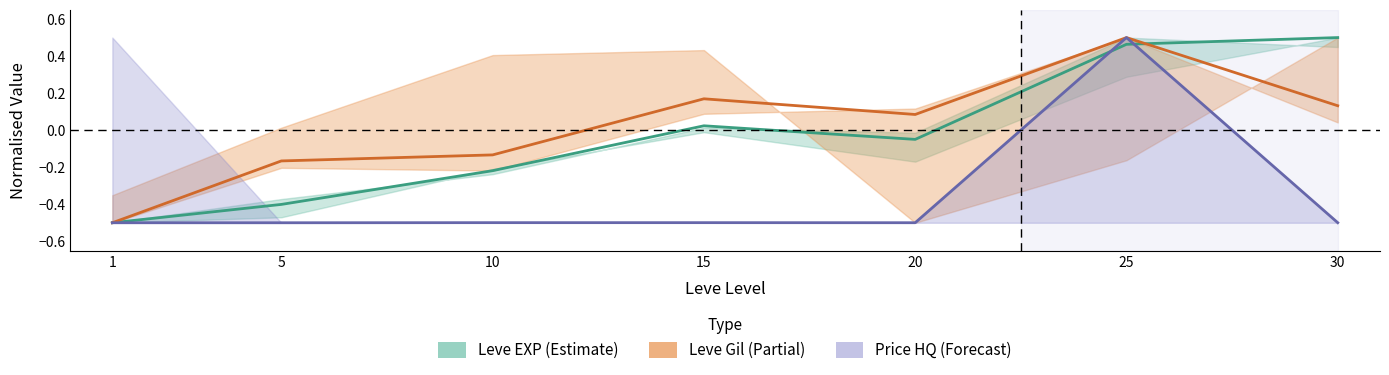

Is it true that Leve EXP lower equals -0.0 at 20?

True